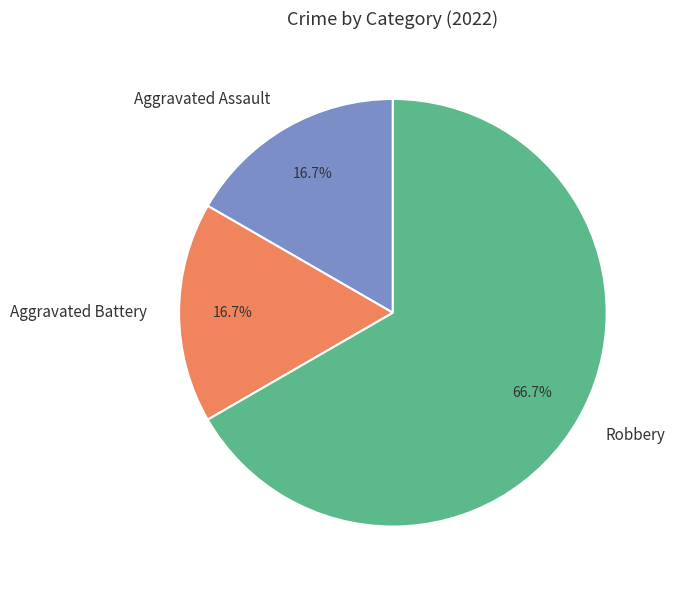

The Aggravated Assault slice represents 26% of the pie. True or false?

False